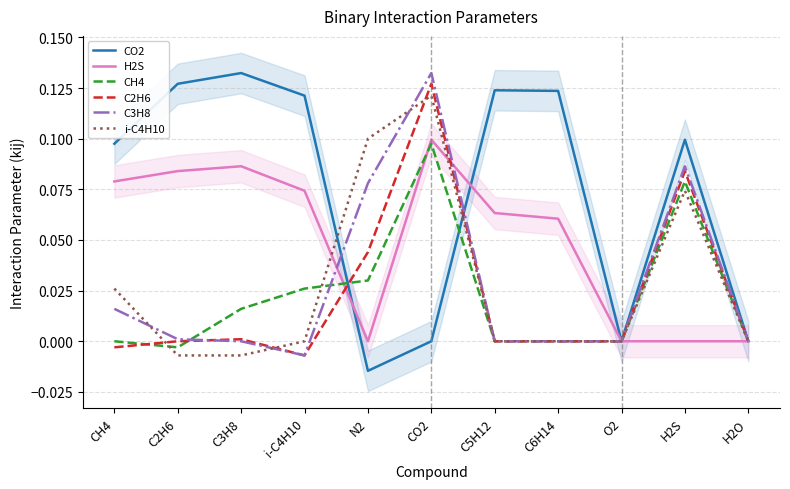

What is the label of the 7th point from the right?

N2